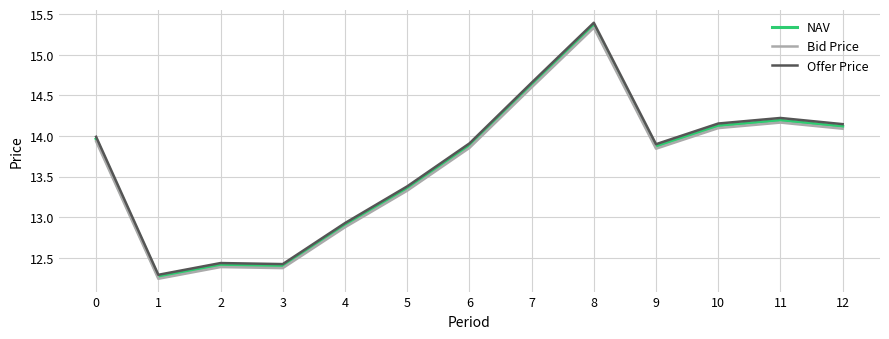

True or false: Offer Price has a value of 5.3 at 1.

False